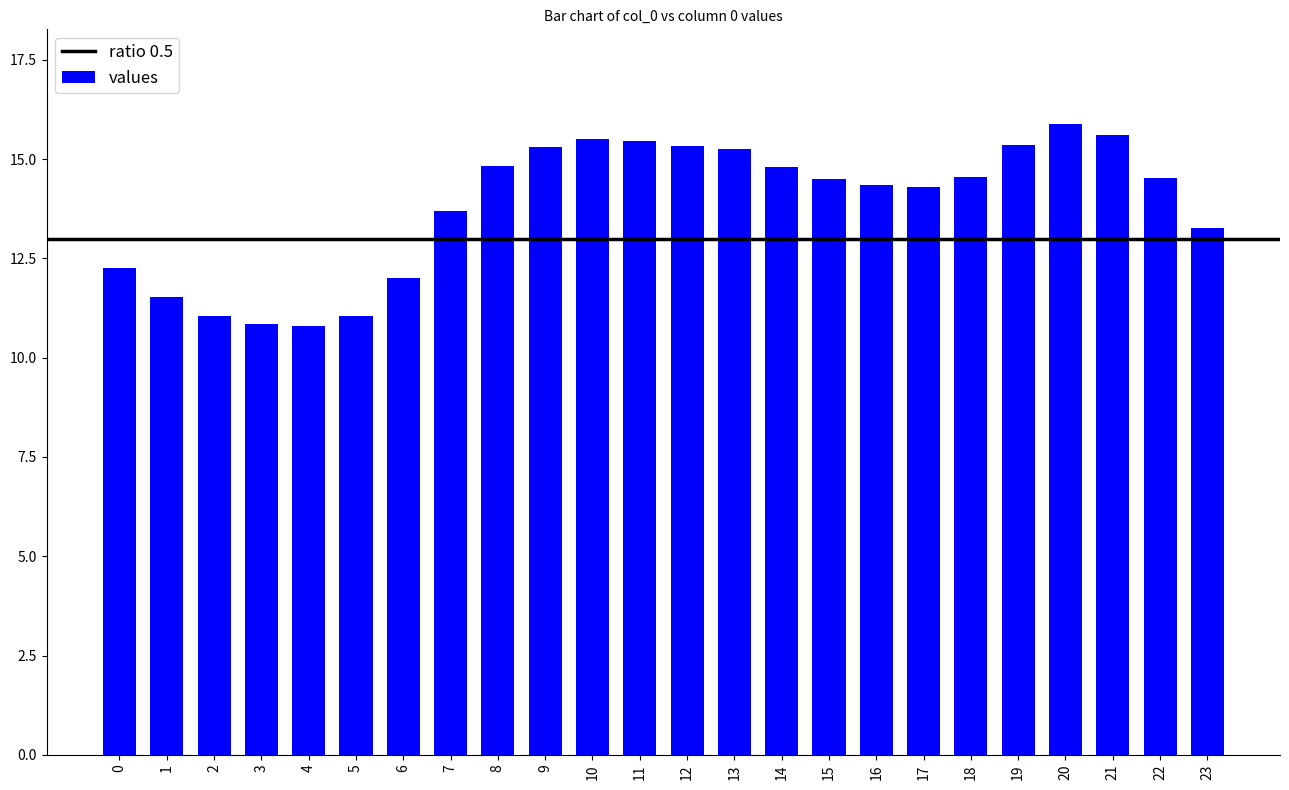

Between 16 and 1, which is larger?

16